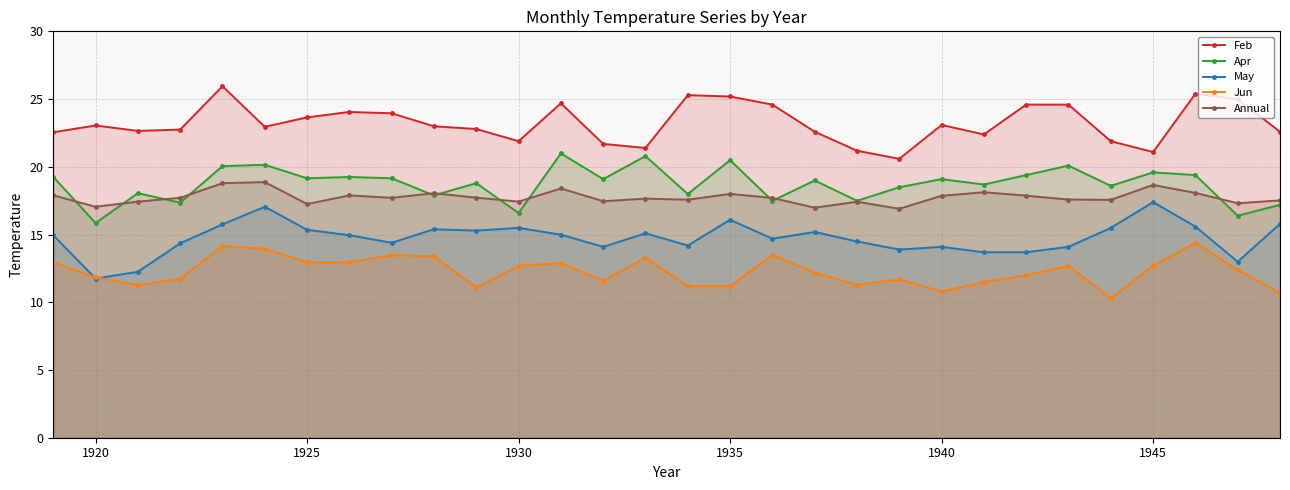

At how many categories does at least one series exceed 16?

30